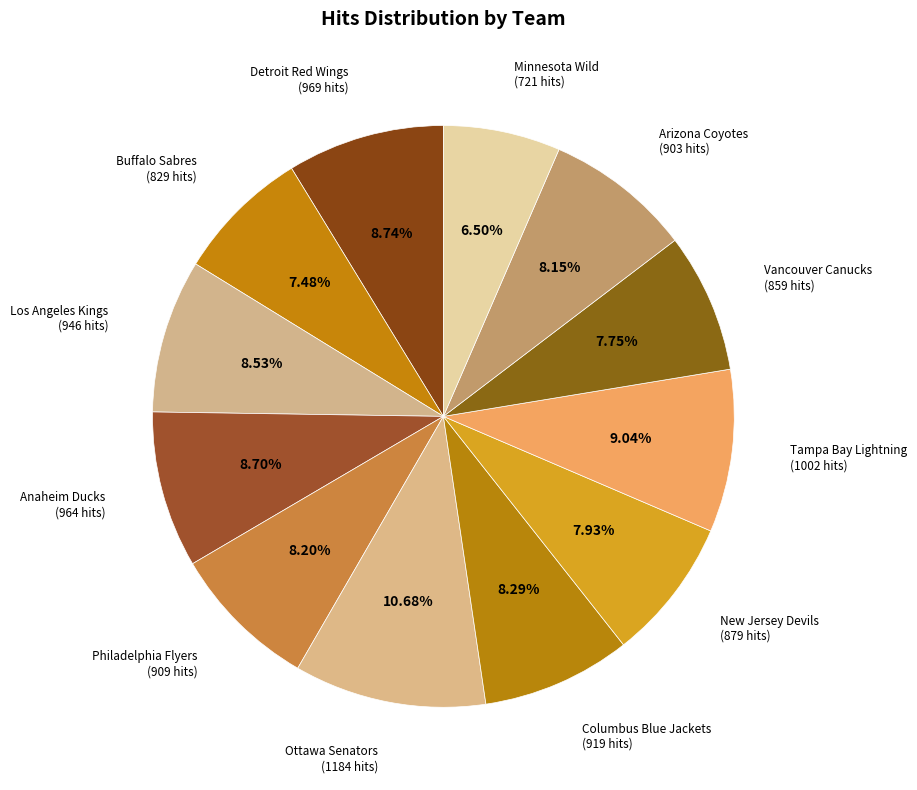

Count the number of slices in the pie.

12